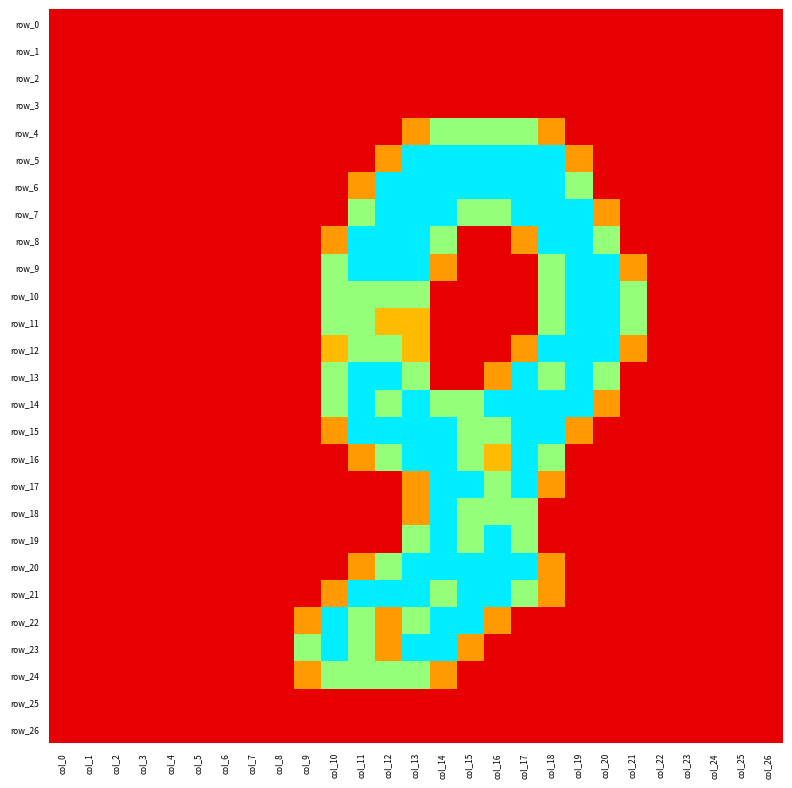

Reading left to right, list all the values displayed in this chart.

row_0: 0.0	0.0	0.0	0.0	0.0	0.0	0.0	0.0	0.0	0.0	0.0	0.0	0.0	0.0	0.0	0.0	0.0	0.0	0.0	0.0	0.0	0.0	0.0	0.0	0.0	0.0	0.0
row_1: 0.0	0.0	0.0	0.0	0.0	0.0	0.0	0.0	0.0	0.0	0.0	0.0	0.0	0.0	0.0	0.0	0.0	0.0	0.0	0.0	0.0	0.0	0.0	0.0	0.0	0.0	0.0
row_2: 0.0	0.0	0.0	0.0	0.0	0.0	0.0	0.0	0.0	0.0	0.0	0.0	0.0	0.0	0.0	0.0	0.0	0.0	0.0	0.0	0.0	0.0	0.0	0.0	0.0	0.0	0.0
row_3: 0.0	0.0	0.0	0.0	0.0	0.0	0.0	0.0	0.0	0.0	0.0	0.0	0.0	0.0	0.0	0.0	0.0	0.0	0.0	0.0	0.0	0.0	0.0	0.0	0.0	0.0	0.0
row_4: 0.0	0.0	0.0	0.0	0.0	0.0	0.0	0.0	0.0	0.0	0.0	0.0	0.0	0.8	1.5	1.5	1.5	1.5	0.8	0.0	0.0	0.0	0.0	0.0	0.0	0.0	0.0
row_5: 0.0	0.0	0.0	0.0	0.0	0.0	0.0	0.0	0.0	0.0	0.0	0.0	0.8	2.0	2.0	2.0	2.0	2.0	2.0	0.8	0.0	0.0	0.0	0.0	0.0	0.0	0.0
row_6: 0.0	0.0	0.0	0.0	0.0	0.0	0.0	0.0	0.0	0.0	0.0	0.8	2.0	2.0	2.0	2.0	2.0	2.0	2.0	1.5	0.0	0.0	0.0	0.0	0.0	0.0	0.0
row_7: 0.0	0.0	0.0	0.0	0.0	0.0	0.0	0.0	0.0	0.0	0.0	1.5	2.0	2.0	2.0	1.5	1.5	2.0	2.0	2.0	0.8	0.0	0.0	0.0	0.0	0.0	0.0
row_8: 0.0	0.0	0.0	0.0	0.0	0.0	0.0	0.0	0.0	0.0	0.8	2.0	2.0	2.0	1.5	0.0	0.0	0.8	2.0	2.0	1.5	0.0	0.0	0.0	0.0	0.0	0.0
row_9: 0.0	0.0	0.0	0.0	0.0	0.0	0.0	0.0	0.0	0.0	1.5	2.0	2.0	2.0	0.8	0.0	0.0	0.0	1.5	2.0	2.0	0.8	0.0	0.0	0.0	0.0	0.0
row_10: 0.0	0.0	0.0	0.0	0.0	0.0	0.0	0.0	0.0	0.0	1.5	1.5	1.5	1.5	0.0	0.0	0.0	0.0	1.5	2.0	2.0	1.5	0.0	0.0	0.0	0.0	0.0
row_11: 0.0	0.0	0.0	0.0	0.0	0.0	0.0	0.0	0.0	0.0	1.5	1.5	1.0	1.0	0.0	0.0	0.0	0.0	1.5	2.0	2.0	1.5	0.0	0.0	0.0	0.0	0.0
row_12: 0.0	0.0	0.0	0.0	0.0	0.0	0.0	0.0	0.0	0.0	1.0	1.5	1.5	1.0	0.0	0.0	0.0	0.8	2.0	2.0	2.0	0.8	0.0	0.0	0.0	0.0	0.0
row_13: 0.0	0.0	0.0	0.0	0.0	0.0	0.0	0.0	0.0	0.0	1.5	2.0	2.0	1.5	0.0	0.0	0.8	2.0	1.5	2.0	1.5	0.0	0.0	0.0	0.0	0.0	0.0
row_14: 0.0	0.0	0.0	0.0	0.0	0.0	0.0	0.0	0.0	0.0	1.5	2.0	1.5	2.0	1.5	1.5	2.0	2.0	2.0	2.0	0.8	0.0	0.0	0.0	0.0	0.0	0.0
row_15: 0.0	0.0	0.0	0.0	0.0	0.0	0.0	0.0	0.0	0.0	0.8	2.0	2.0	2.0	2.0	1.5	1.5	2.0	2.0	0.8	0.0	0.0	0.0	0.0	0.0	0.0	0.0
row_16: 0.0	0.0	0.0	0.0	0.0	0.0	0.0	0.0	0.0	0.0	0.0	0.8	1.5	2.0	2.0	1.5	1.0	2.0	1.5	0.0	0.0	0.0	0.0	0.0	0.0	0.0	0.0
row_17: 0.0	0.0	0.0	0.0	0.0	0.0	0.0	0.0	0.0	0.0	0.0	0.0	0.0	0.8	2.0	2.0	1.5	2.0	0.8	0.0	0.0	0.0	0.0	0.0	0.0	0.0	0.0
row_18: 0.0	0.0	0.0	0.0	0.0	0.0	0.0	0.0	0.0	0.0	0.0	0.0	0.0	0.8	2.0	1.5	1.5	1.5	0.0	0.0	0.0	0.0	0.0	0.0	0.0	0.0	0.0
row_19: 0.0	0.0	0.0	0.0	0.0	0.0	0.0	0.0	0.0	0.0	0.0	0.0	0.0	1.5	2.0	1.5	2.0	1.5	0.0	0.0	0.0	0.0	0.0	0.0	0.0	0.0	0.0
row_20: 0.0	0.0	0.0	0.0	0.0	0.0	0.0	0.0	0.0	0.0	0.0	0.8	1.5	2.0	2.0	2.0	2.0	2.0	0.8	0.0	0.0	0.0	0.0	0.0	0.0	0.0	0.0
row_21: 0.0	0.0	0.0	0.0	0.0	0.0	0.0	0.0	0.0	0.0	0.8	2.0	2.0	2.0	1.5	2.0	2.0	1.5	0.8	0.0	0.0	0.0	0.0	0.0	0.0	0.0	0.0
row_22: 0.0	0.0	0.0	0.0	0.0	0.0	0.0	0.0	0.0	0.8	2.0	1.5	0.8	1.5	2.0	2.0	0.8	0.0	0.0	0.0	0.0	0.0	0.0	0.0	0.0	0.0	0.0
row_23: 0.0	0.0	0.0	0.0	0.0	0.0	0.0	0.0	0.0	1.5	2.0	1.5	0.8	2.0	2.0	0.8	0.0	0.0	0.0	0.0	0.0	0.0	0.0	0.0	0.0	0.0	0.0
row_24: 0.0	0.0	0.0	0.0	0.0	0.0	0.0	0.0	0.0	0.8	1.5	1.5	1.5	1.5	0.8	0.0	0.0	0.0	0.0	0.0	0.0	0.0	0.0	0.0	0.0	0.0	0.0
row_25: 0.0	0.0	0.0	0.0	0.0	0.0	0.0	0.0	0.0	0.0	0.0	0.0	0.0	0.0	0.0	0.0	0.0	0.0	0.0	0.0	0.0	0.0	0.0	0.0	0.0	0.0	0.0
row_26: 0.0	0.0	0.0	0.0	0.0	0.0	0.0	0.0	0.0	0.0	0.0	0.0	0.0	0.0	0.0	0.0	0.0	0.0	0.0	0.0	0.0	0.0	0.0	0.0	0.0	0.0	0.0